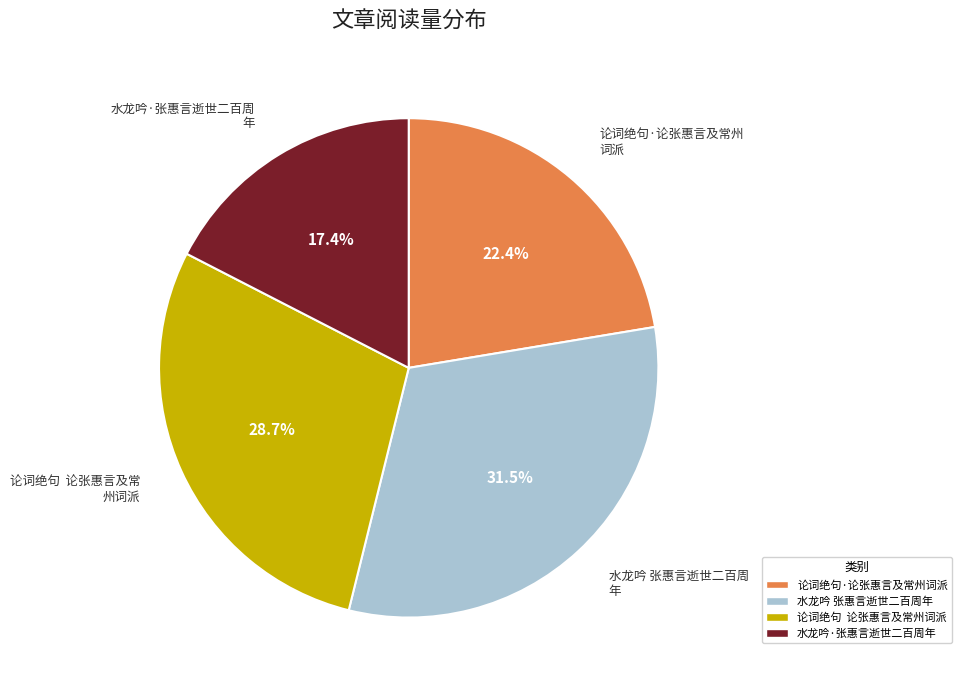

How much of the chart is everything except 水龙吟 张惠言逝世二百周年?

68.5%